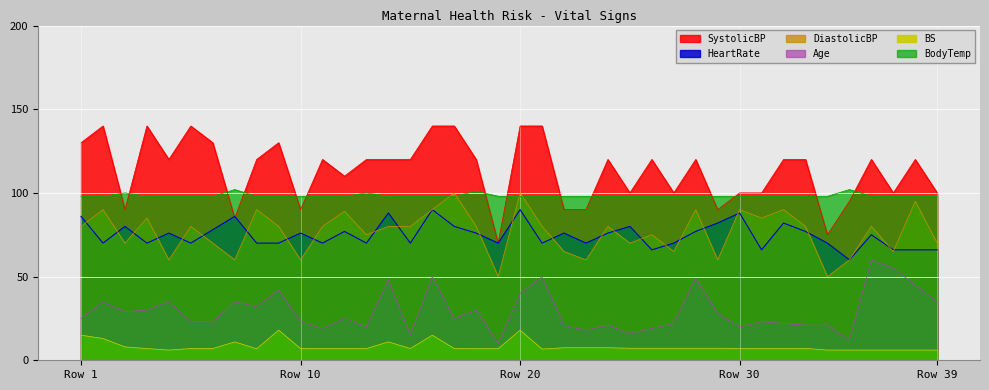

List the labels in order of BS value, largest first.

9, 20, Row 1, 16, Row 10, 7, 14, Row 20, 22, 23, 24, 25, 26, 27, 28, 29, 30, 31, 32, 33, 5, 6, 10, 12, 13, 15, 17, Row 30, 11, 8, 18, 19, 21, Row 39, 34, 35, 36, 37, 38, 39